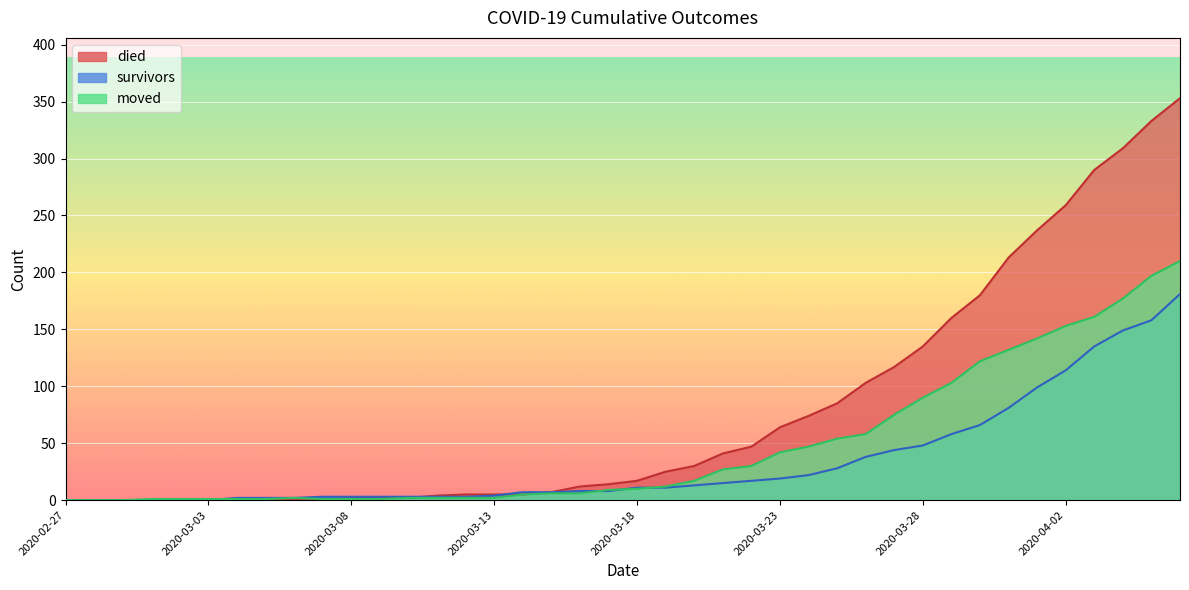

What is the label of the 22nd point from the right?

2020-03-16